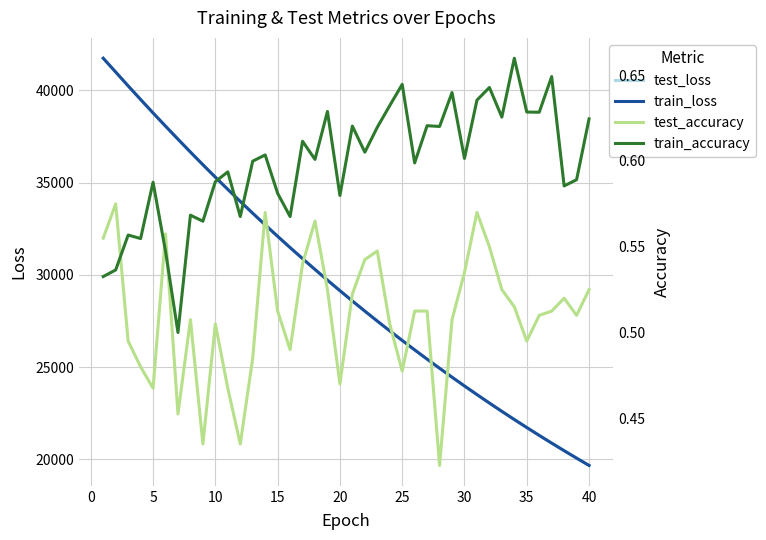

What is the maximum value for test_loss?

41748.1